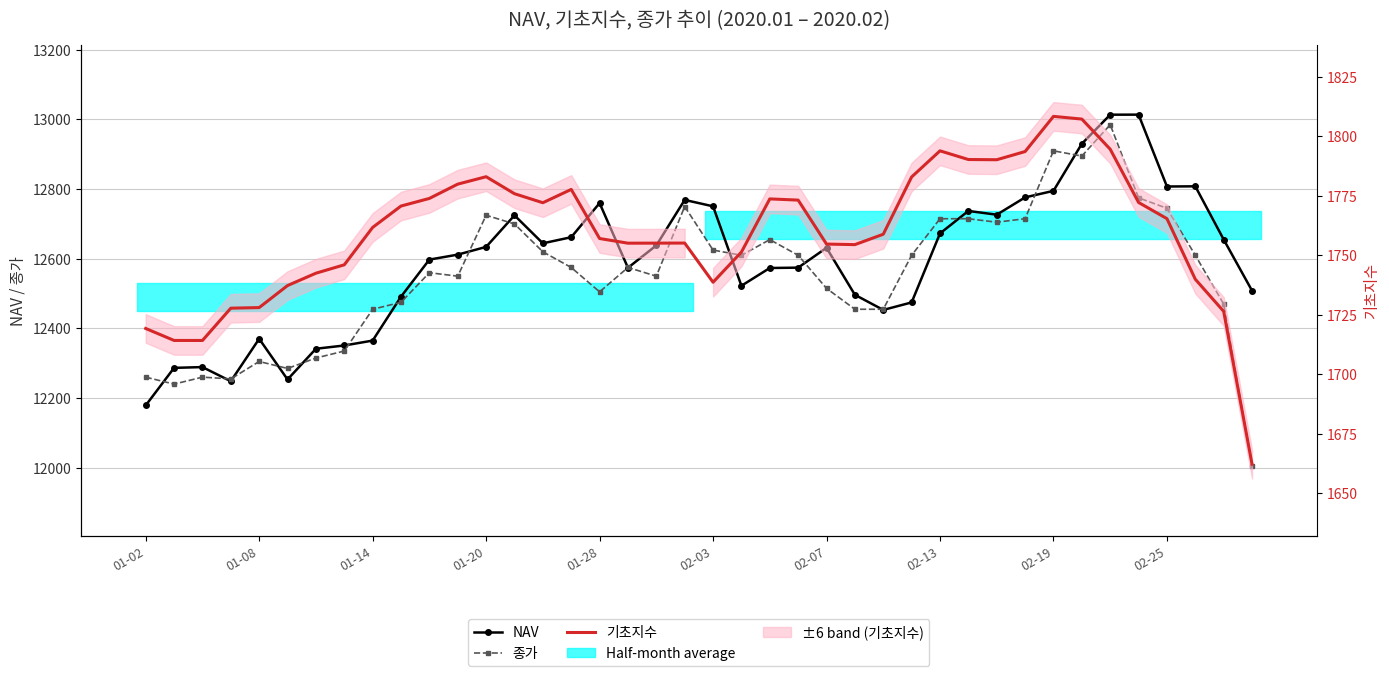

What is the value of the 기초지수 point at the 12th from the left?

1779.9